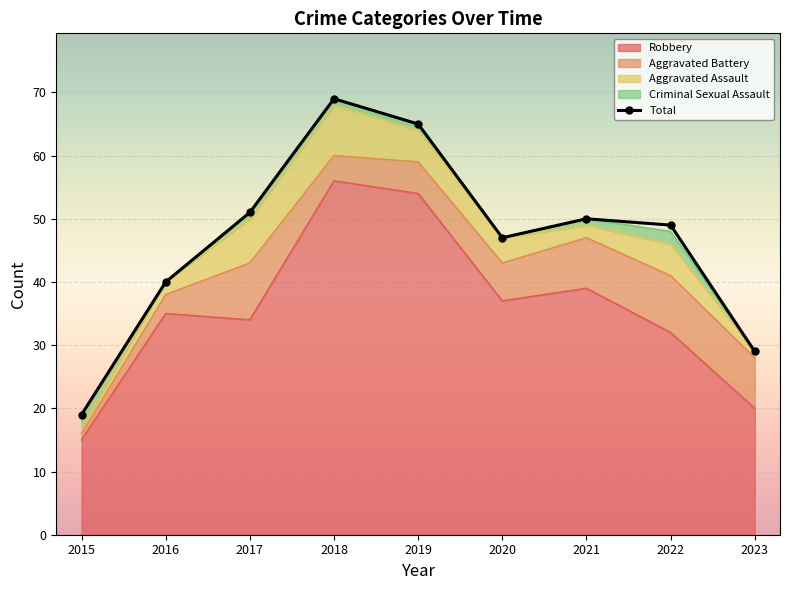

What is the value of the 7th point from the left?

50